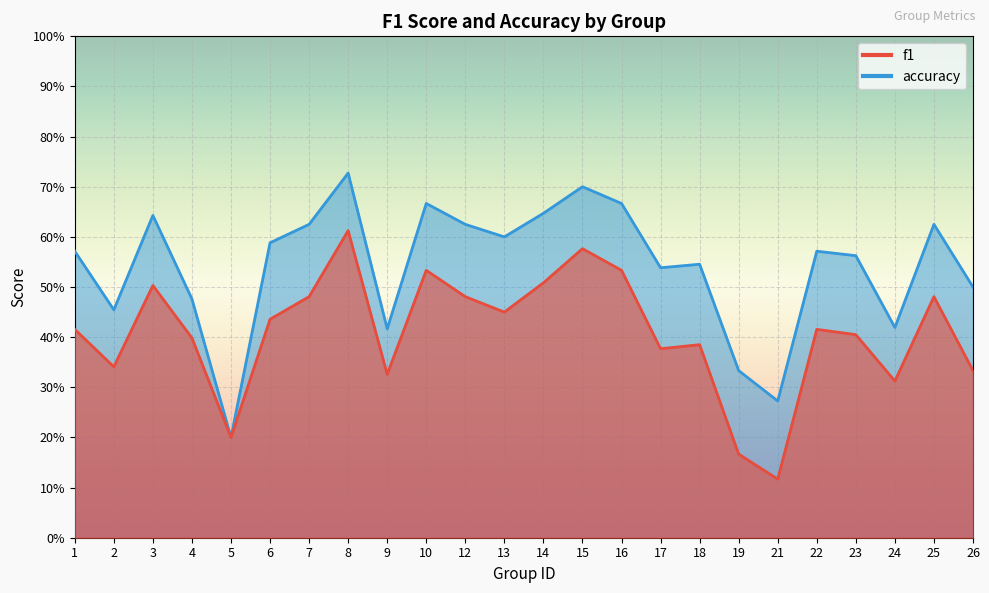

How many interior local valleys does the f1 series have?

7